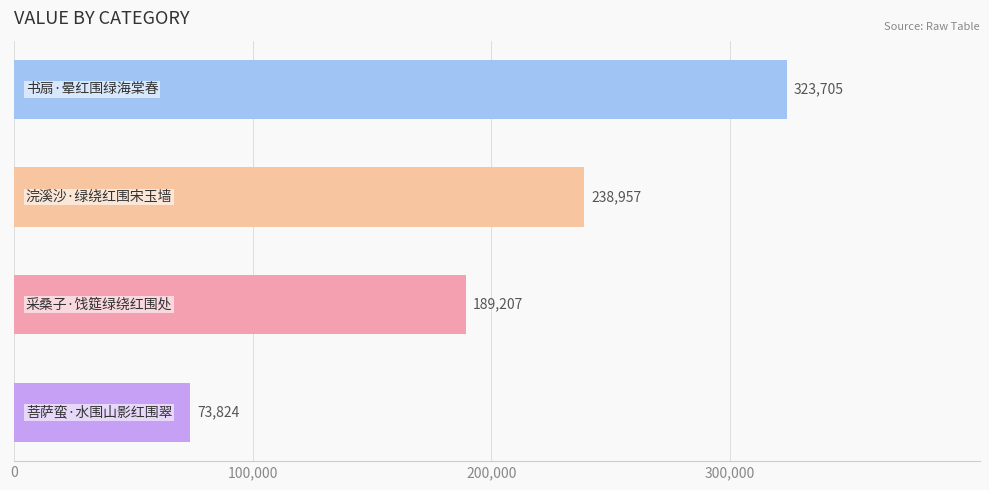

What is the difference between the maximum and minimum values?

249881